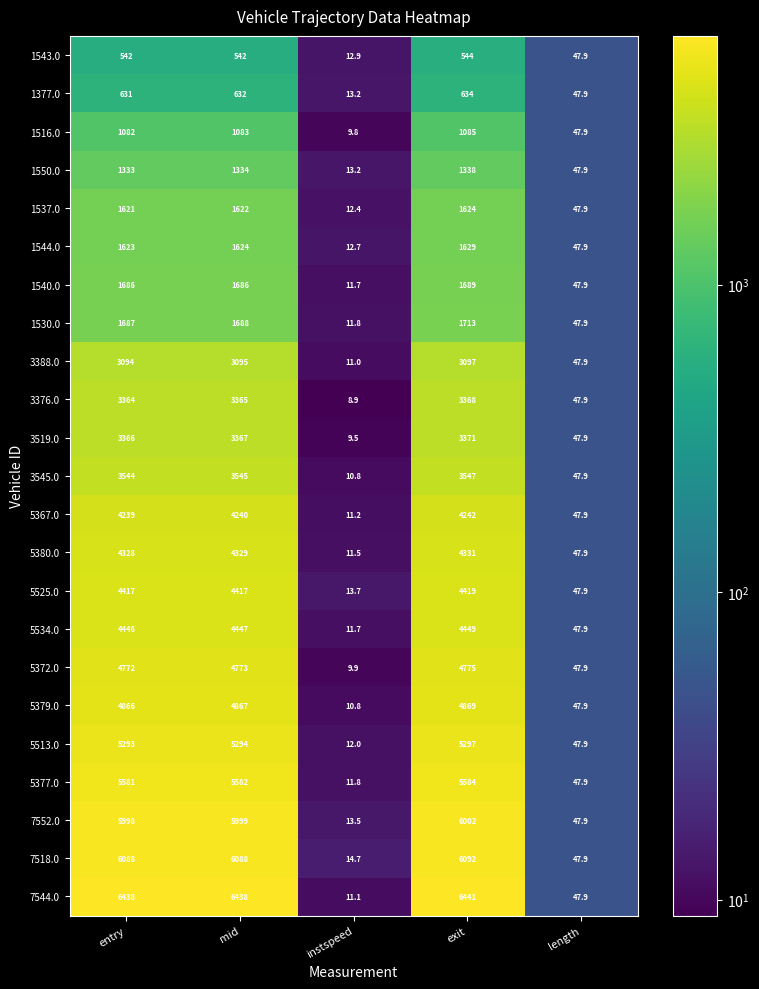

Rank the series by their maximum value, from lowest to highest.

1543.0, 1377.0, 1516.0, 1550.0, 1537.0, 1544.0, 1540.0, 1530.0, 3388.0, 3376.0, 3519.0, 3545.0, 5367.0, 5380.0, 5525.0, 5534.0, 5372.0, 5379.0, 5513.0, 5377.0, 7552.0, 7518.0, 7544.0